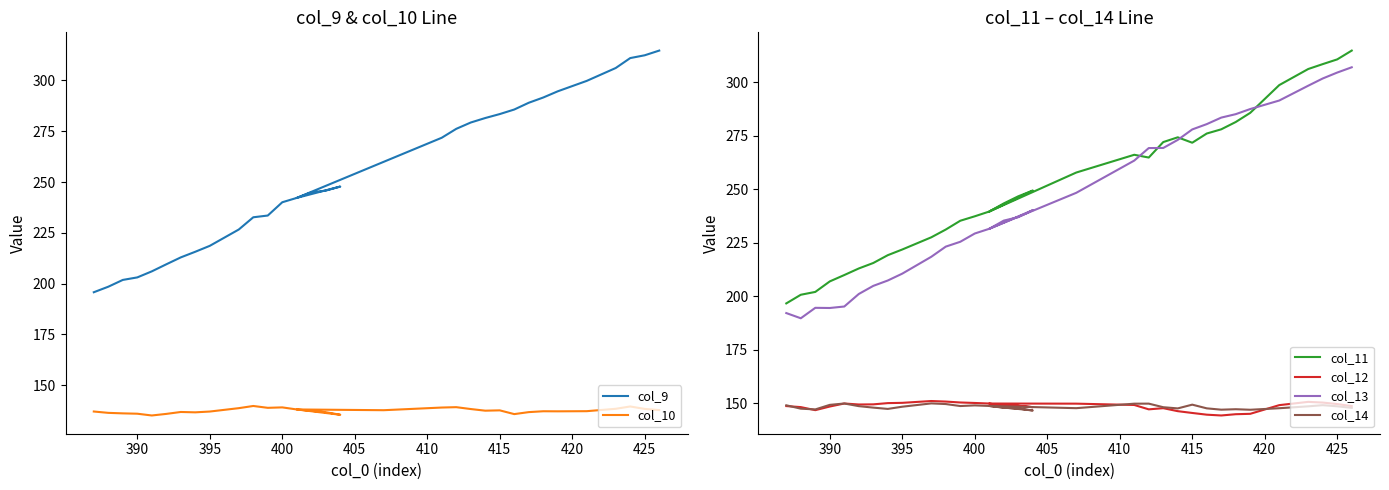

Which series has the largest total across all categories?

col_9